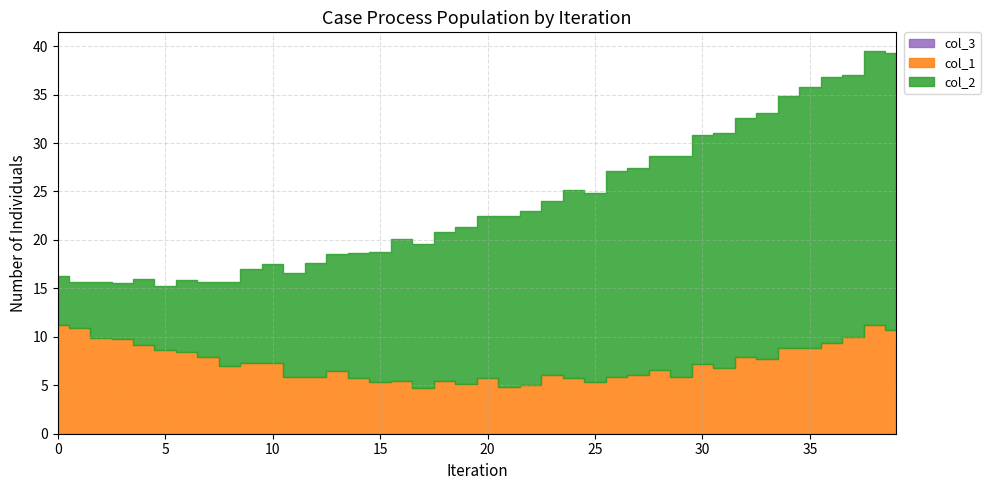

What is the sum of all col_1 values?

292.9